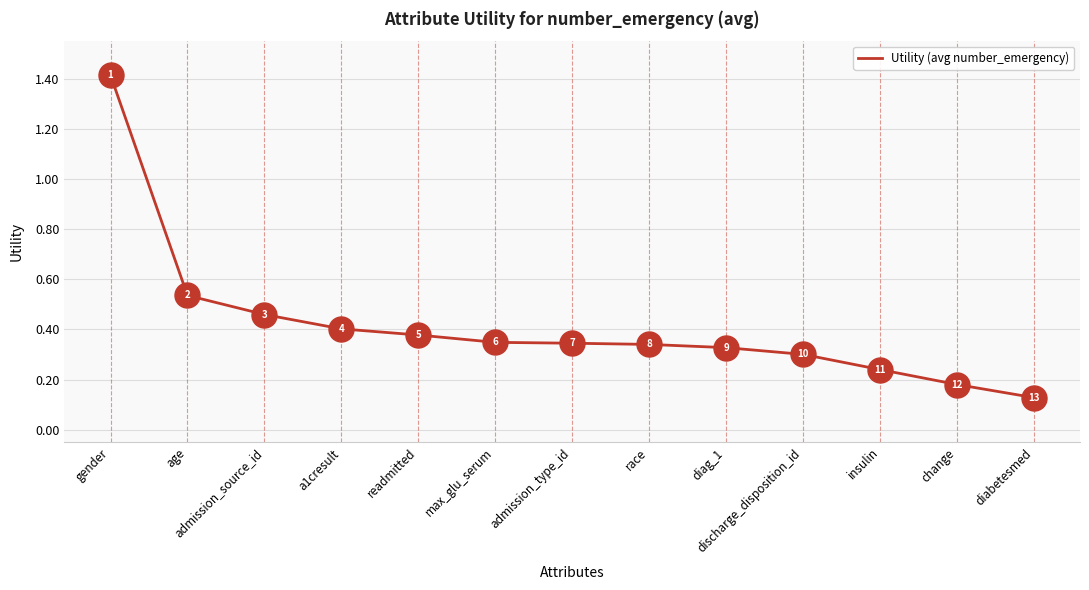

What is the difference between the maximum and minimum values?

1.3